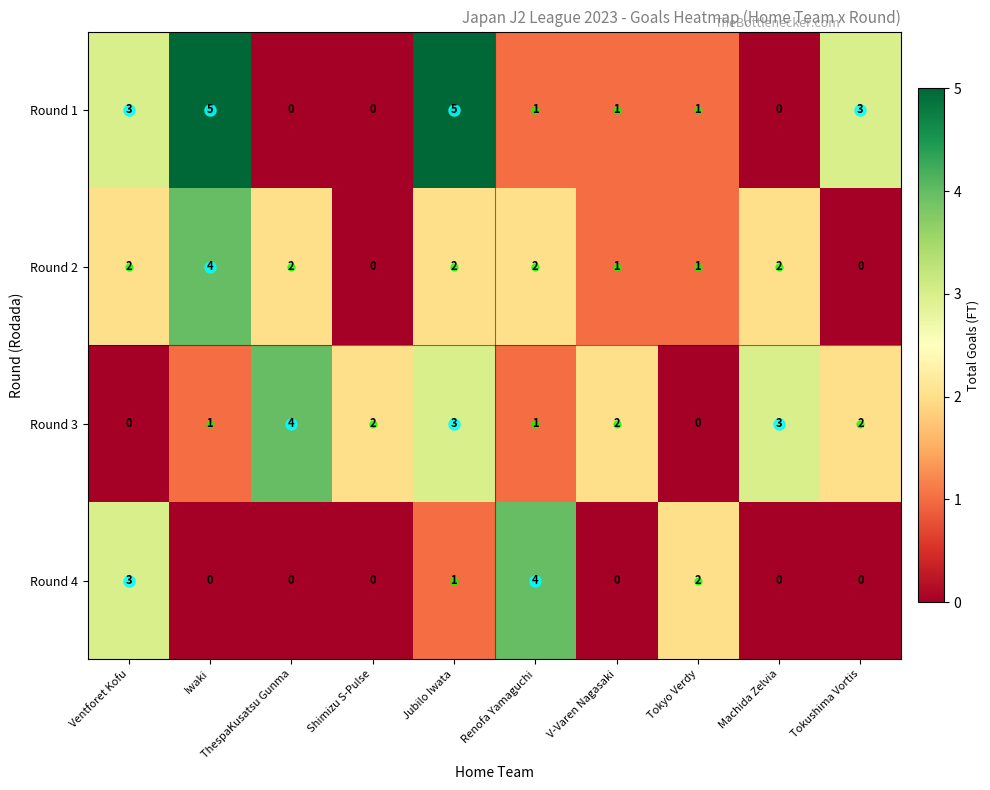

At which category is the sum across all series the highest?

Jubilo Iwata